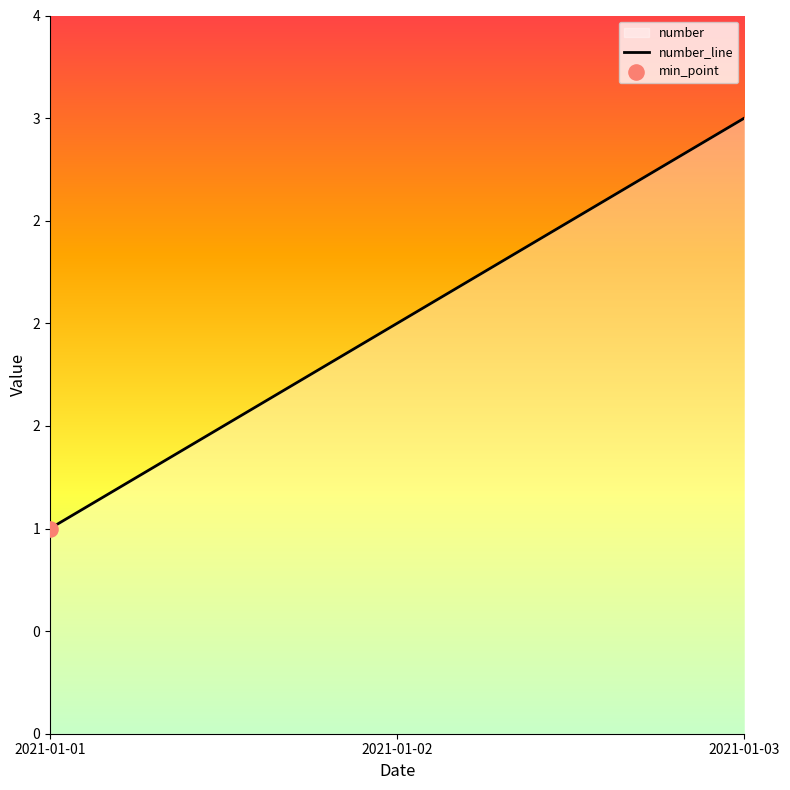

Which has a higher value, 2021-01-03 or 2021-01-02?

2021-01-03